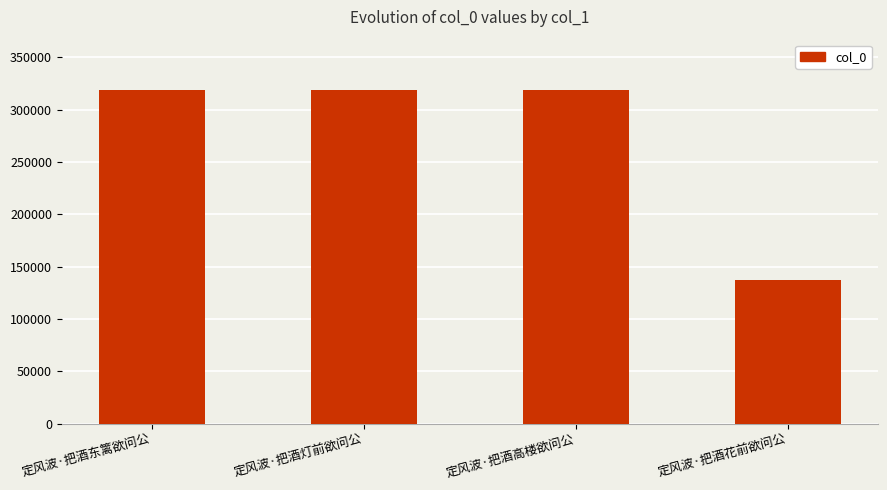

True or false: the data shows 318983 at 定风波·把酒灯前欲问公.

True